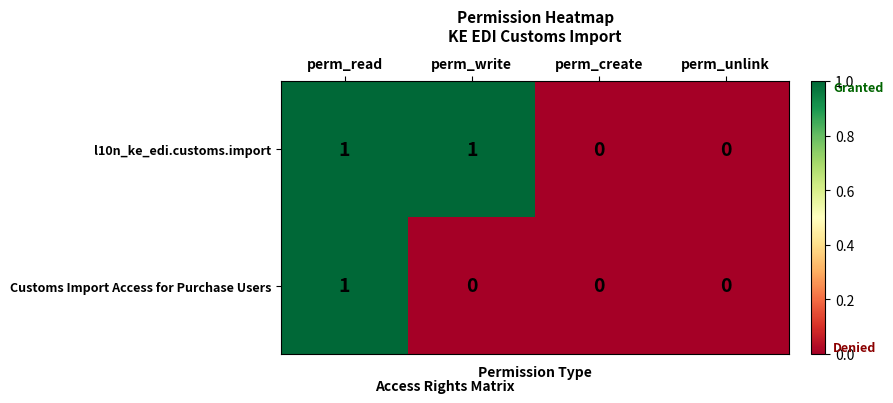

How many distinct data groups are displayed?

2